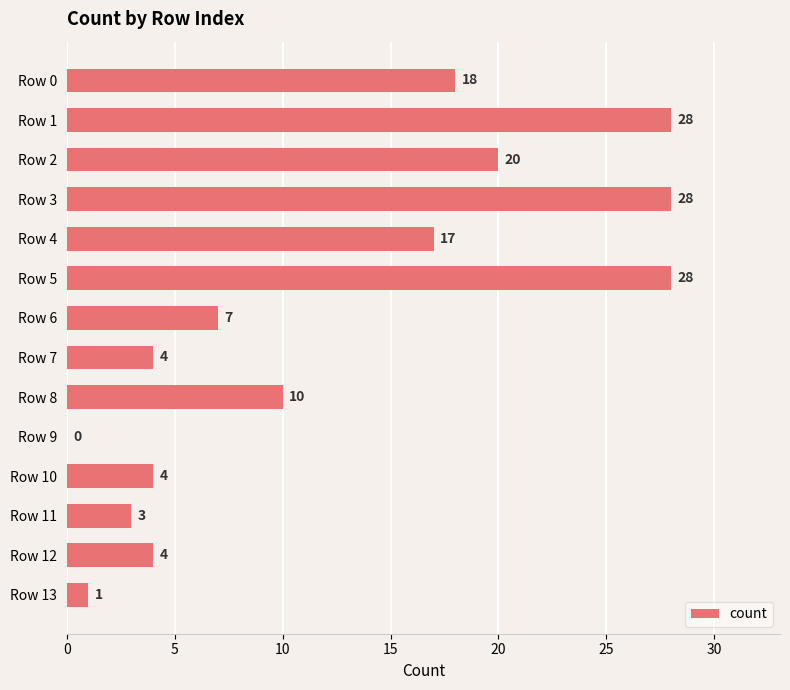

What is the average value?

12